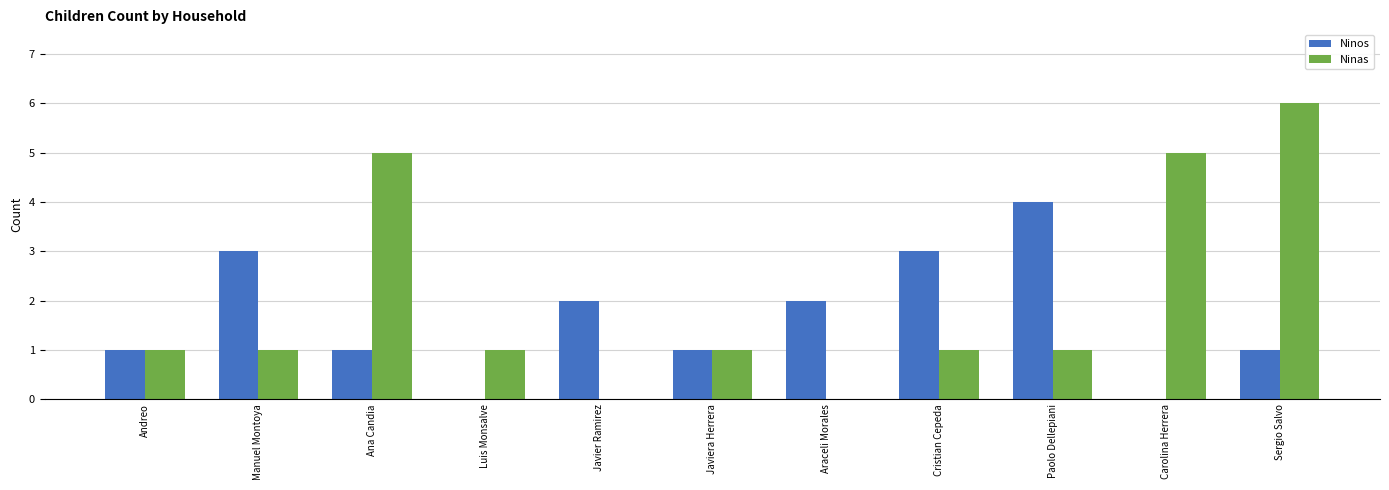

What is the sum of the Ninos values at Paolo Dellepiani and Javier Ramirez?

6